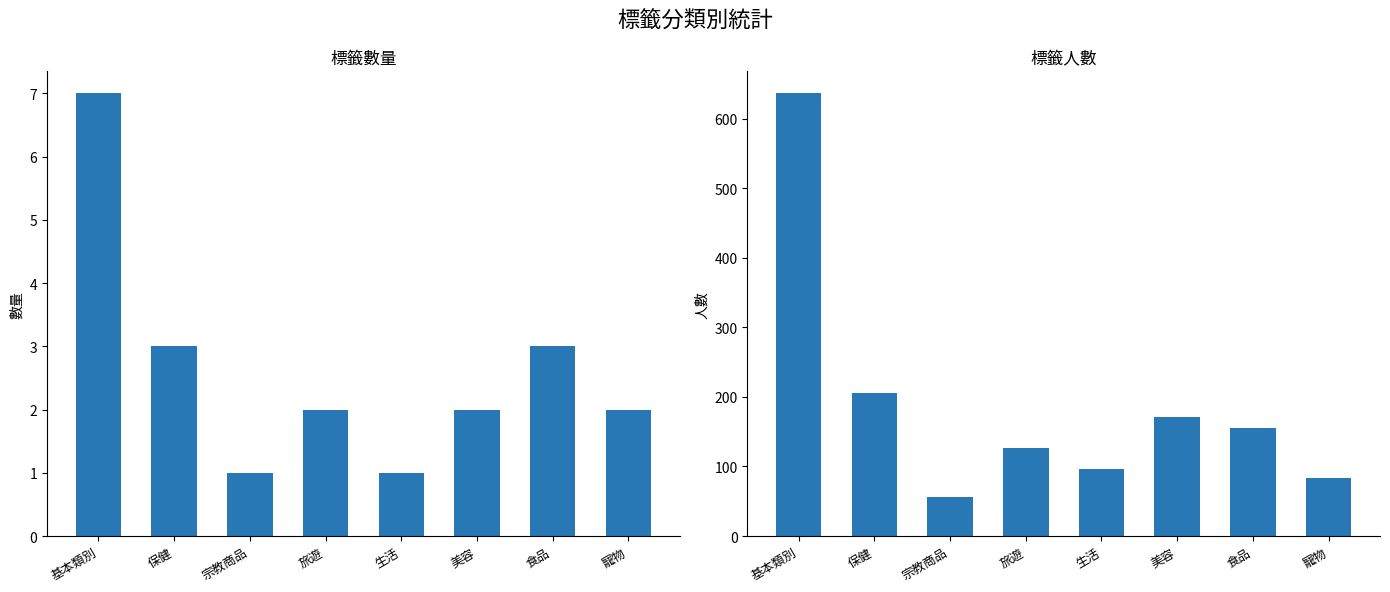

List the series in order of their overall mean, lowest first.

標籤數量, 標籤人數